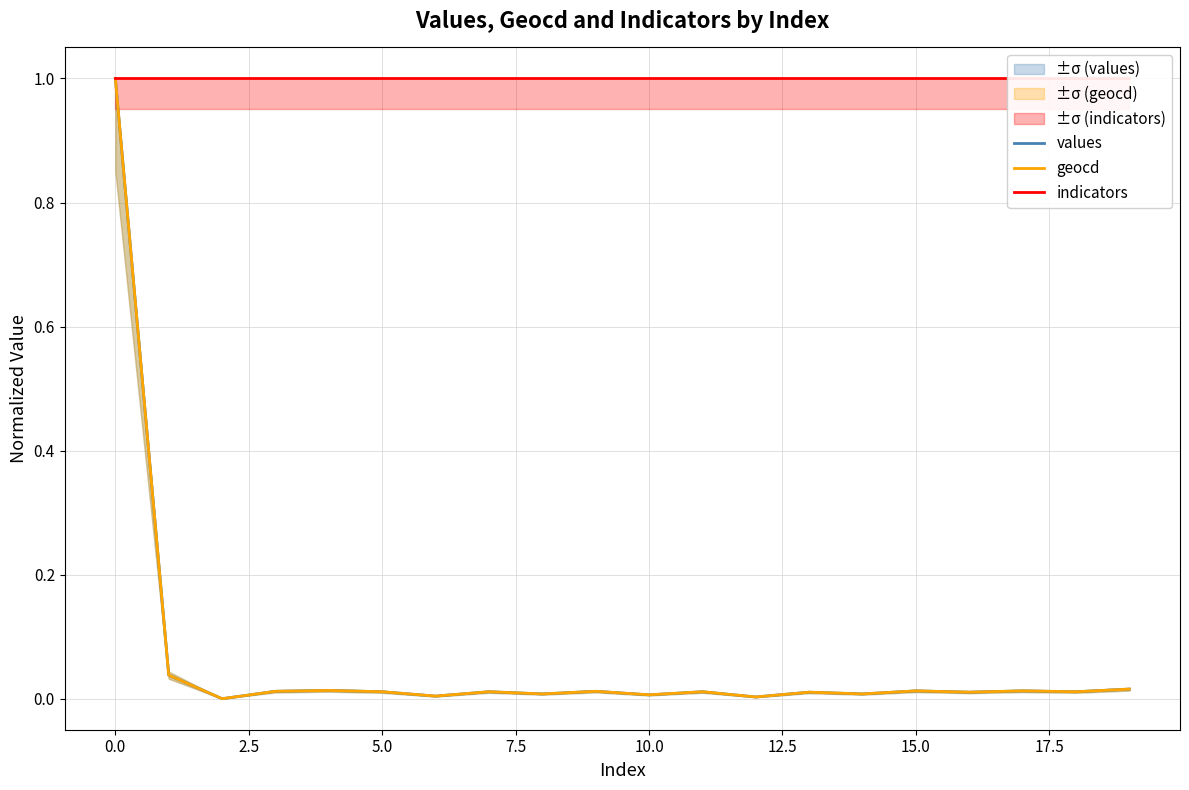

What is the label of the 11th point from the left?

10